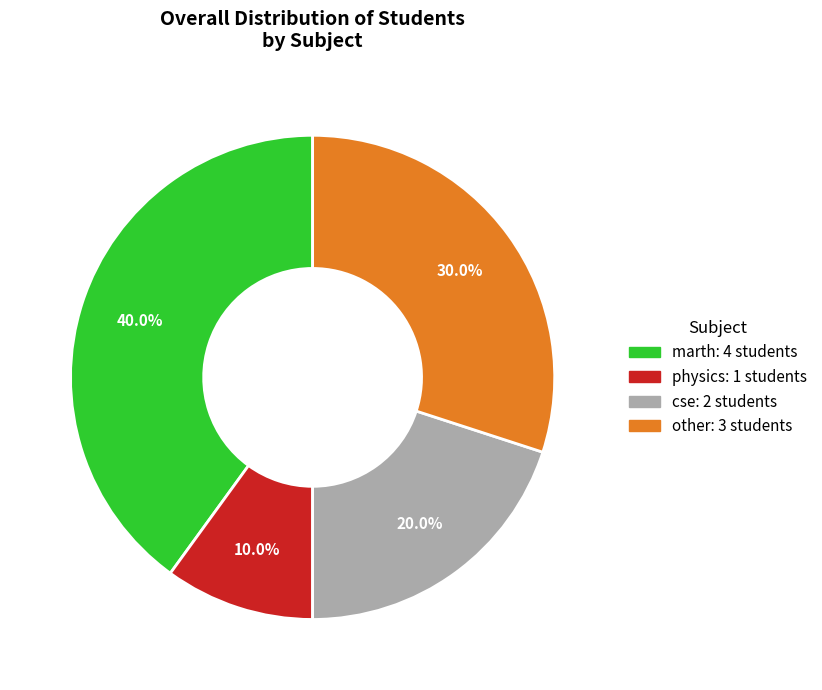

How much of the chart is everything except physics?

90.0%